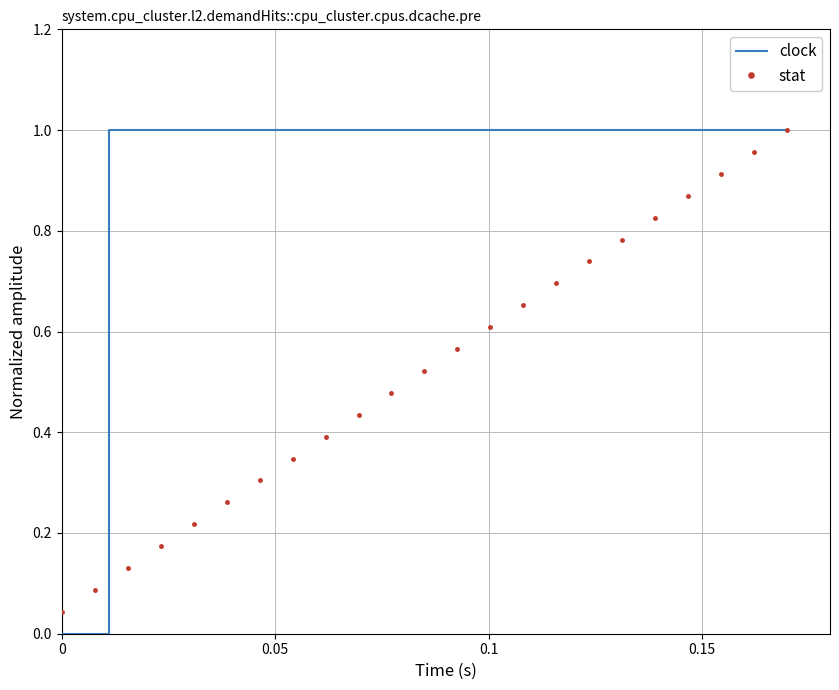

What is the greatest value displayed?

1.0